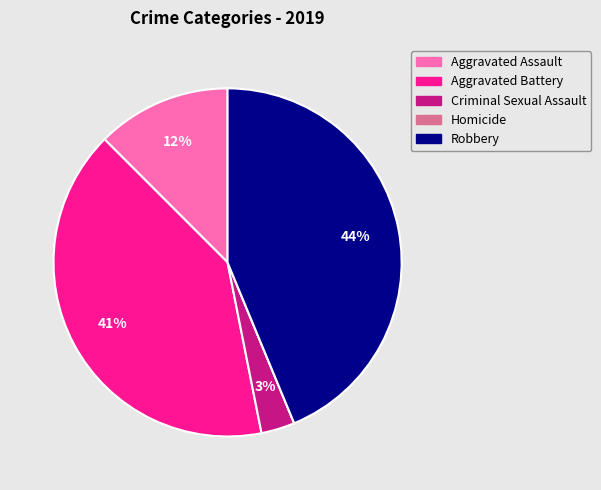

To the nearest percent, what is the difference between the largest and smallest slice percentages?

44%